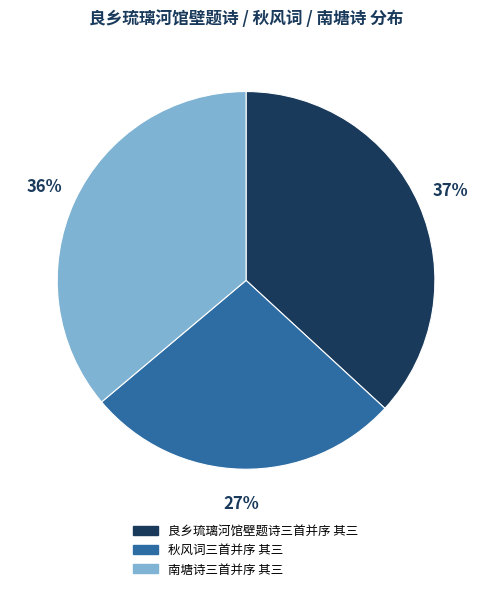

To the nearest percent, what portion does 秋风词三首并序 其三 represent?

27%